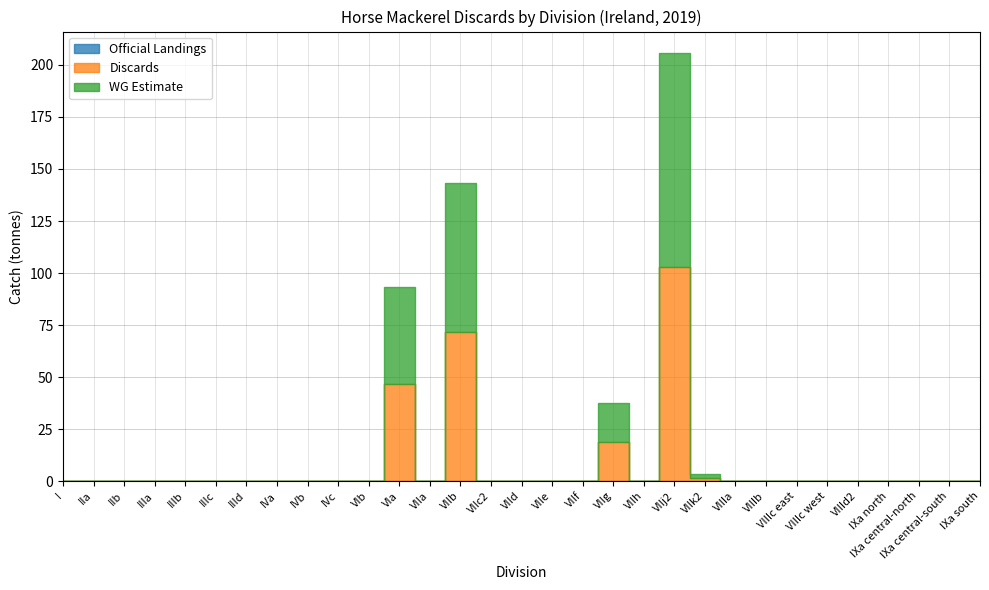

What is the average value of the Discards series?

7.8